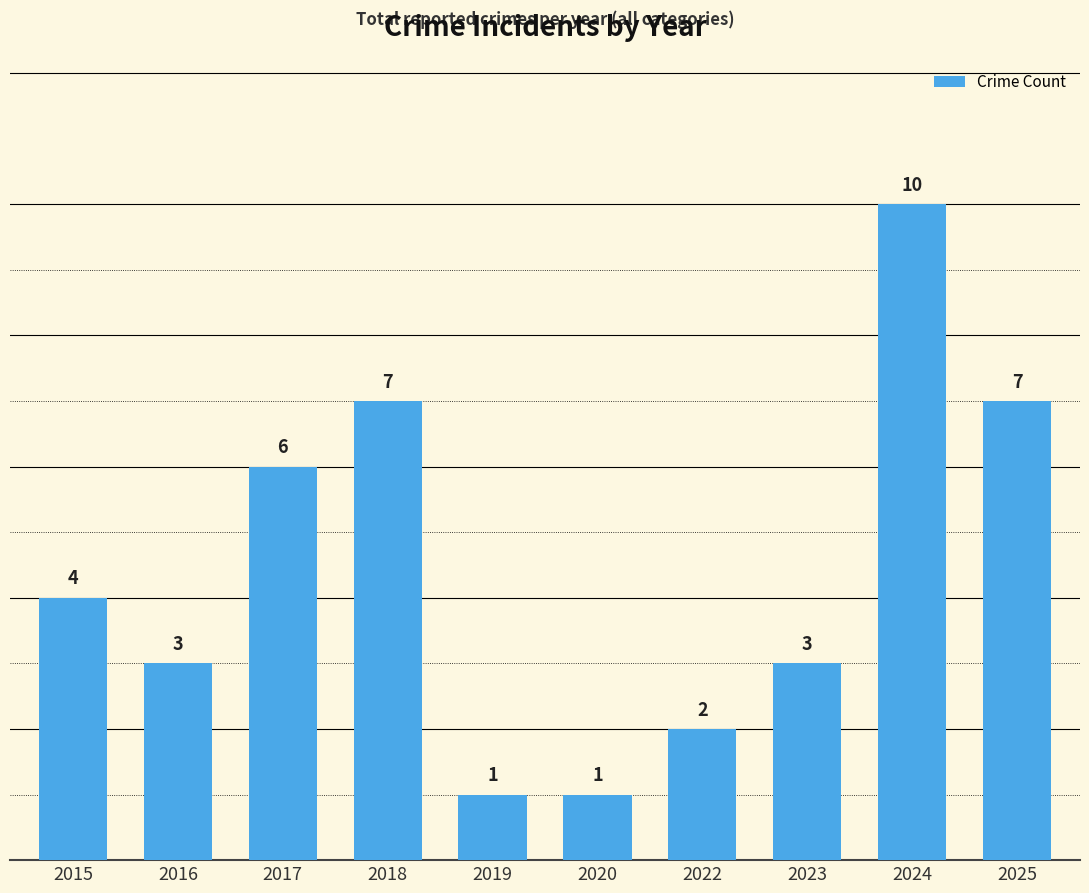

The chart shows a value of 3 at 2023. True or false?

True